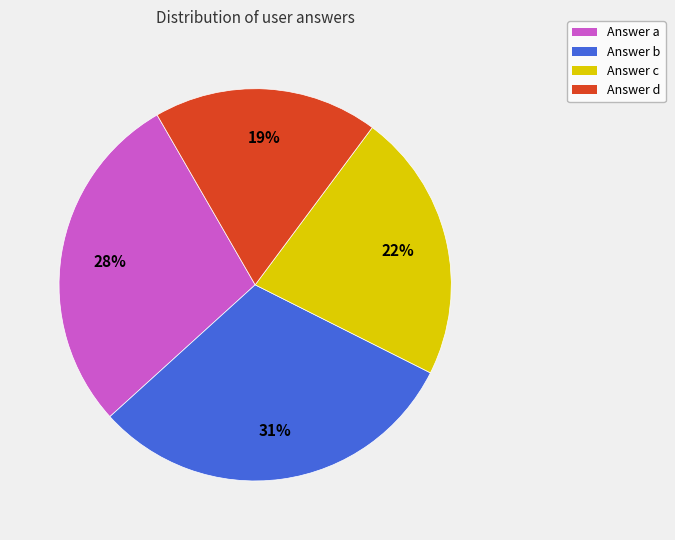

Is Answer c the majority of the pie?

No